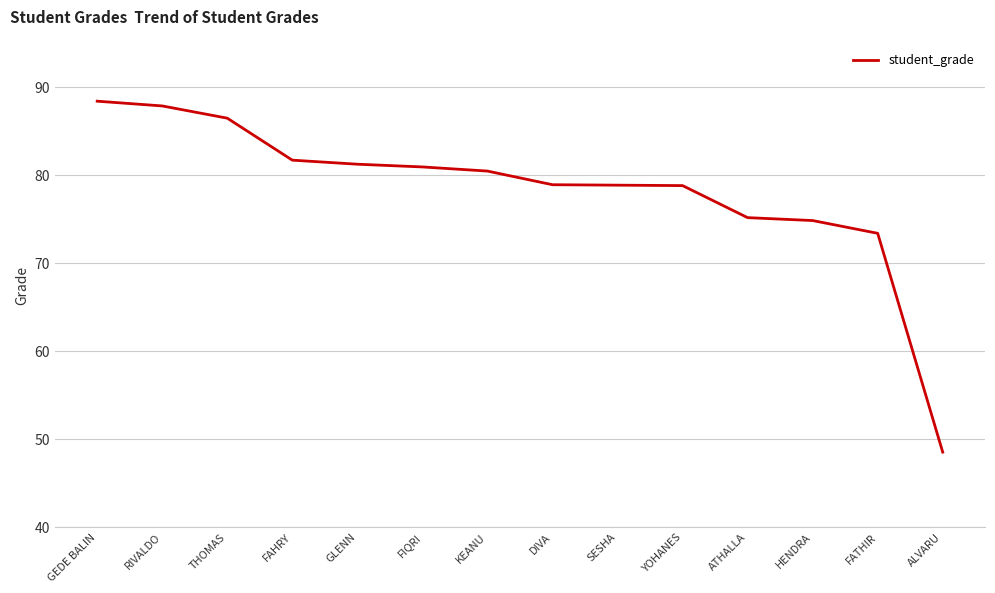

Which has a higher value, ALVARU or HENDRA?

HENDRA